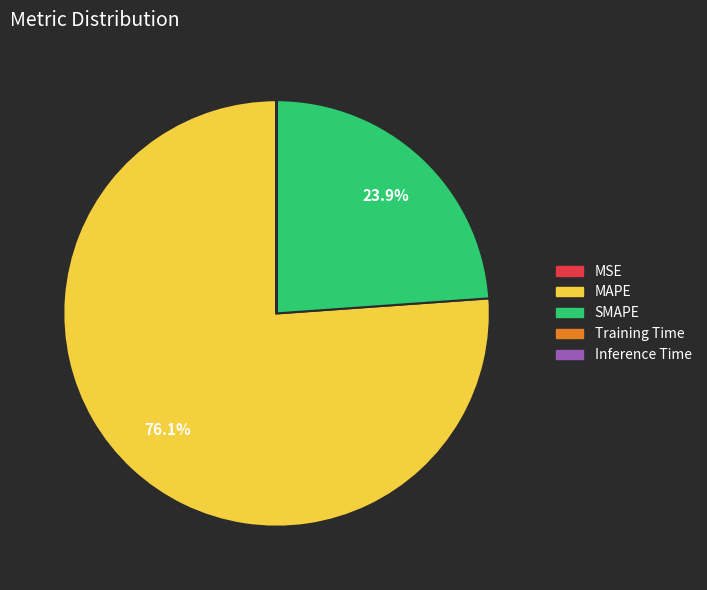

Is MAPE the majority of the pie?

Yes